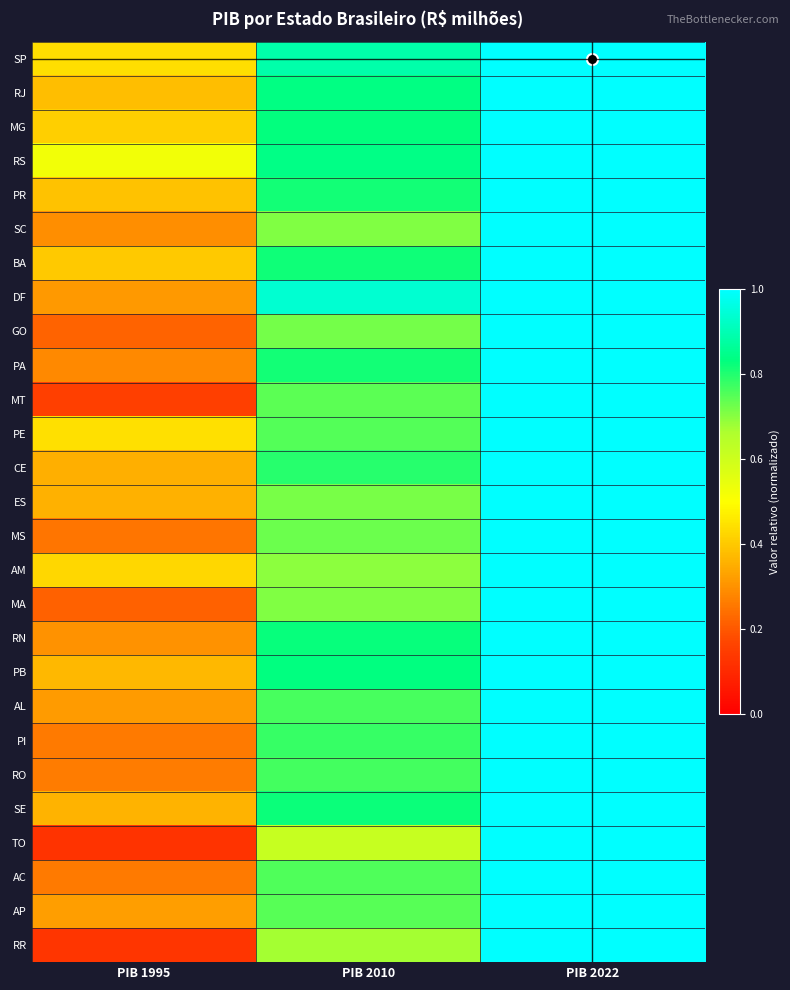

What is the greatest value displayed?

1.0